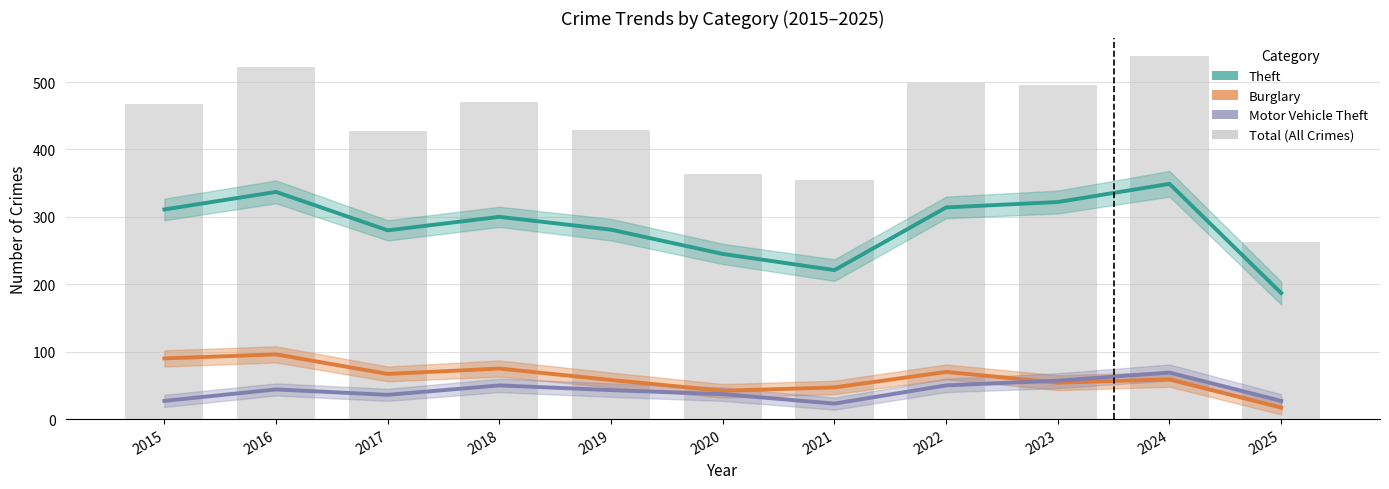

How many categories are shown in the chart?

11